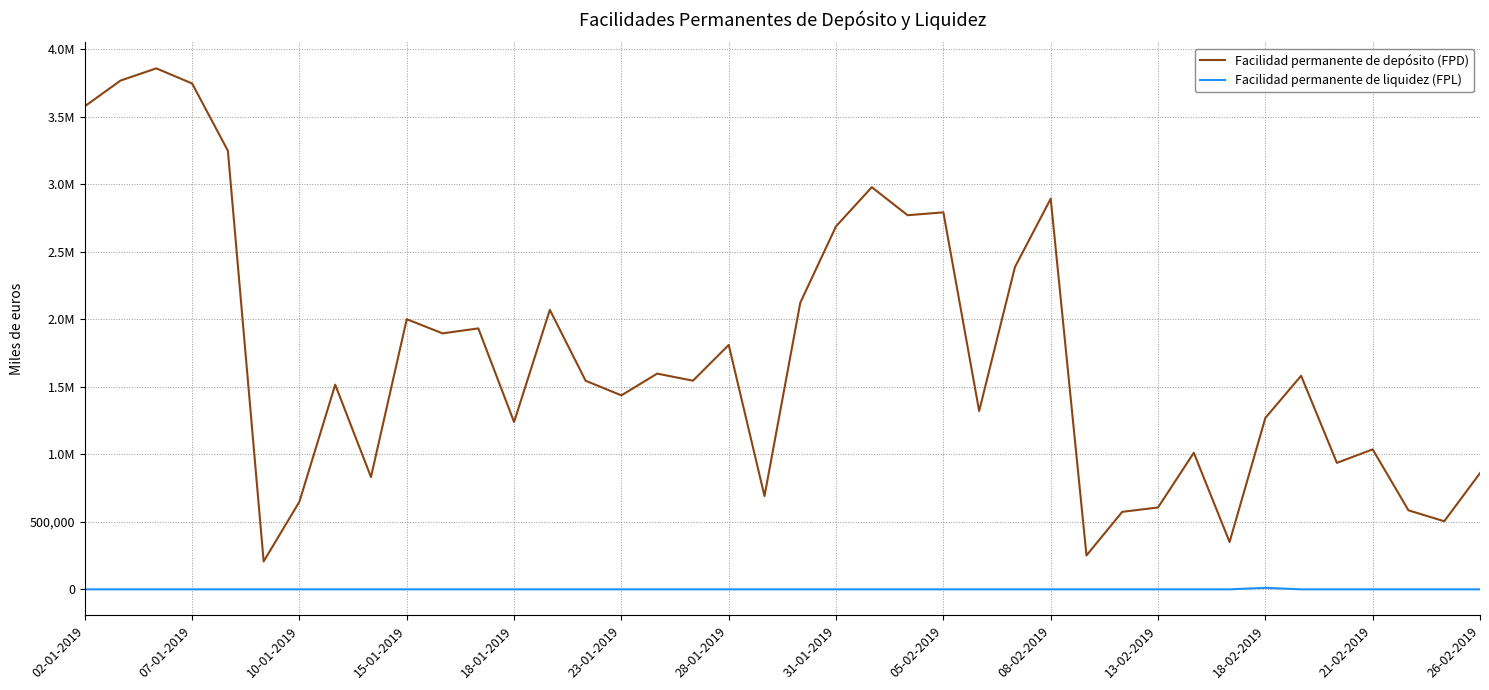

What is the sum of all Facilidad permanente de liquidez (FPL) values?

11200